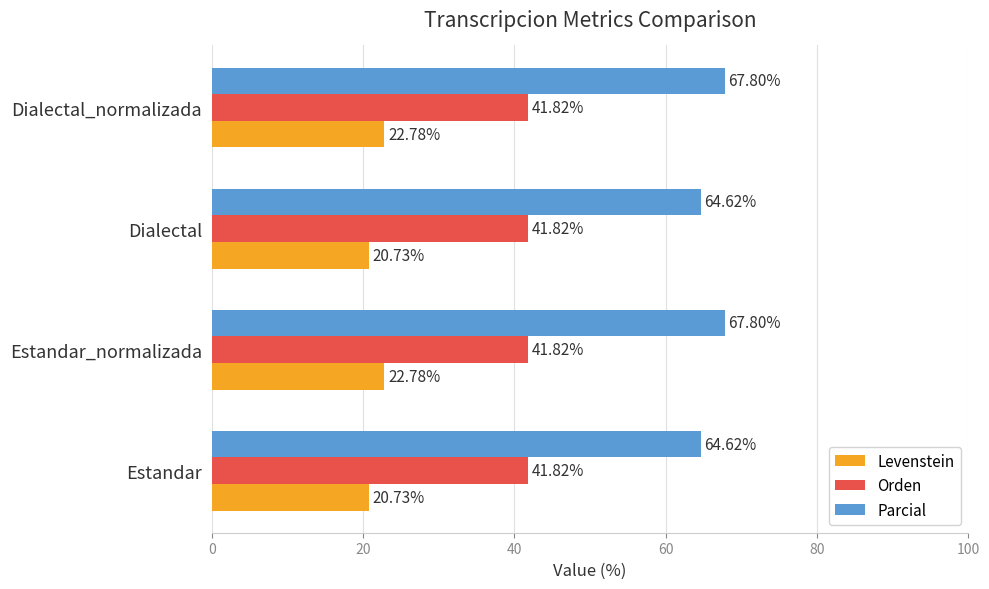

Rank the series by their average value, from lowest to highest.

Levenstein, Orden, Parcial